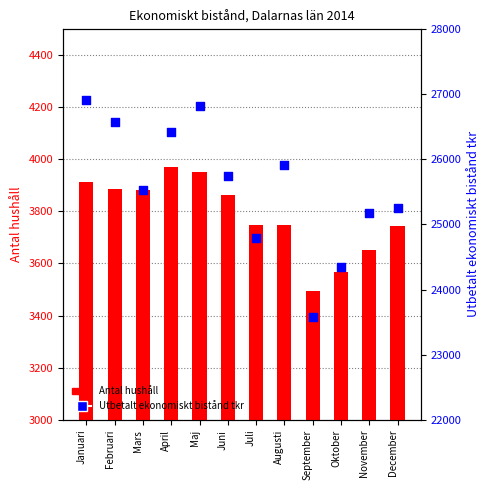

What are all the series names shown in the legend?

Antal hushåll, Utbetalt ekonomiskt bistånd tkr